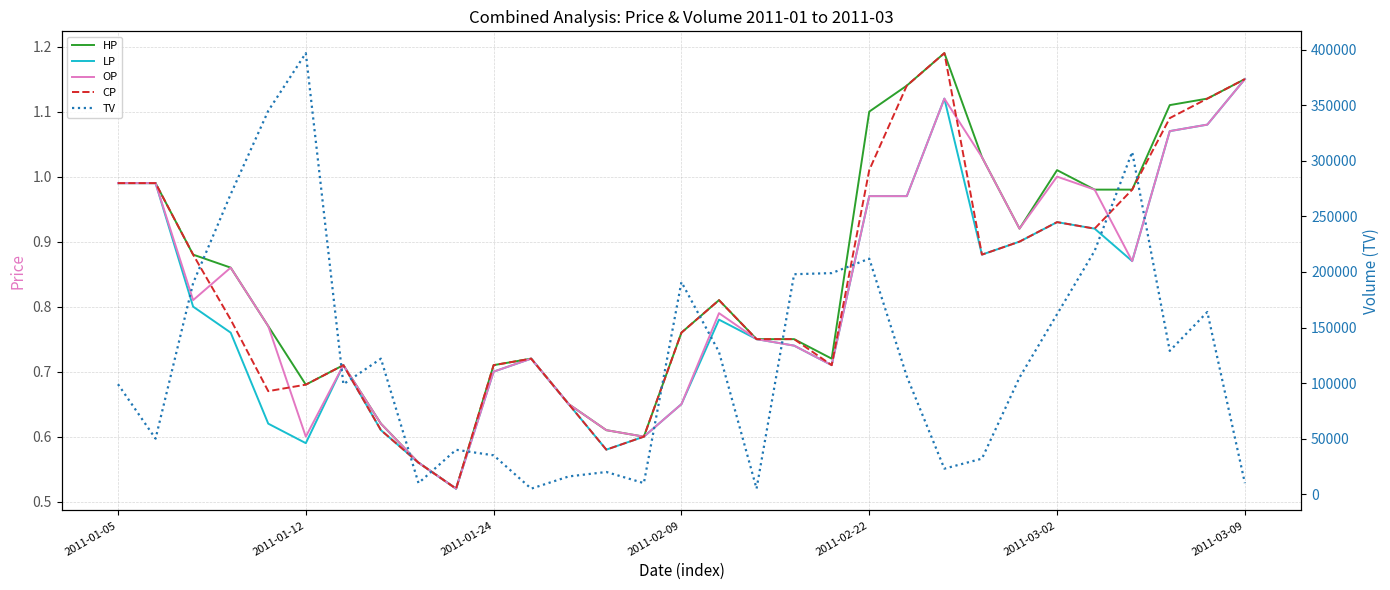

What are all the series names shown in the legend?

HP, LP, OP, CP, TV